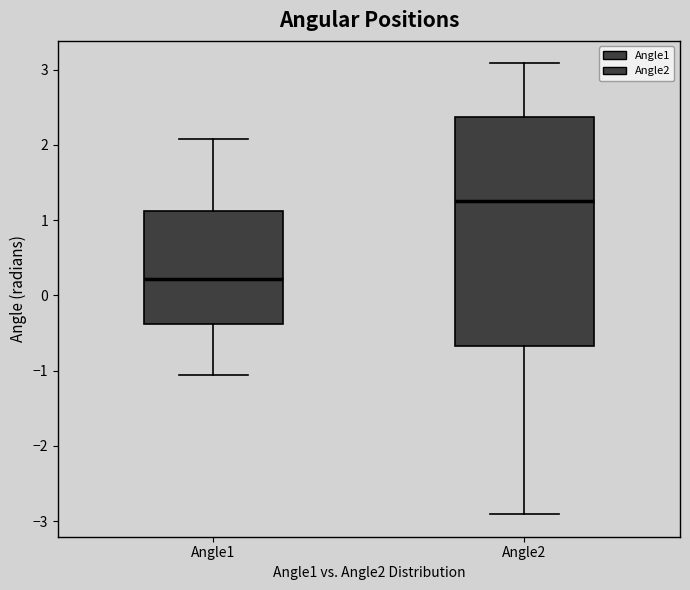

Which box is the tallest, from its lower edge to its upper edge?

Angle2